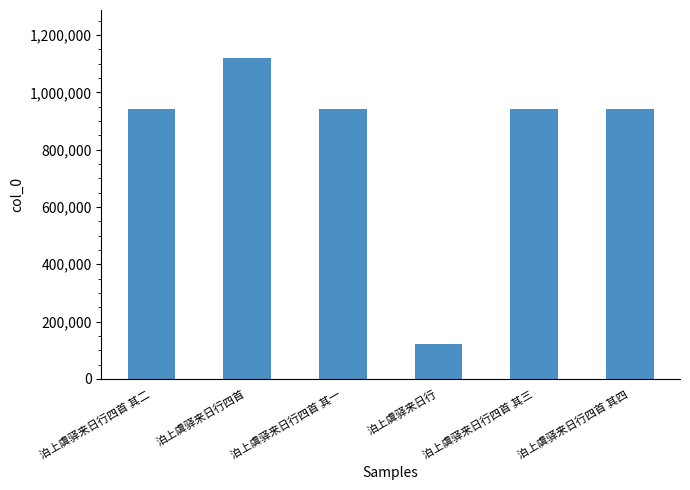

What is the sum of the values at 泊上虞驿来日行 and 泊上虞驿来日行四首 其四?

1063515